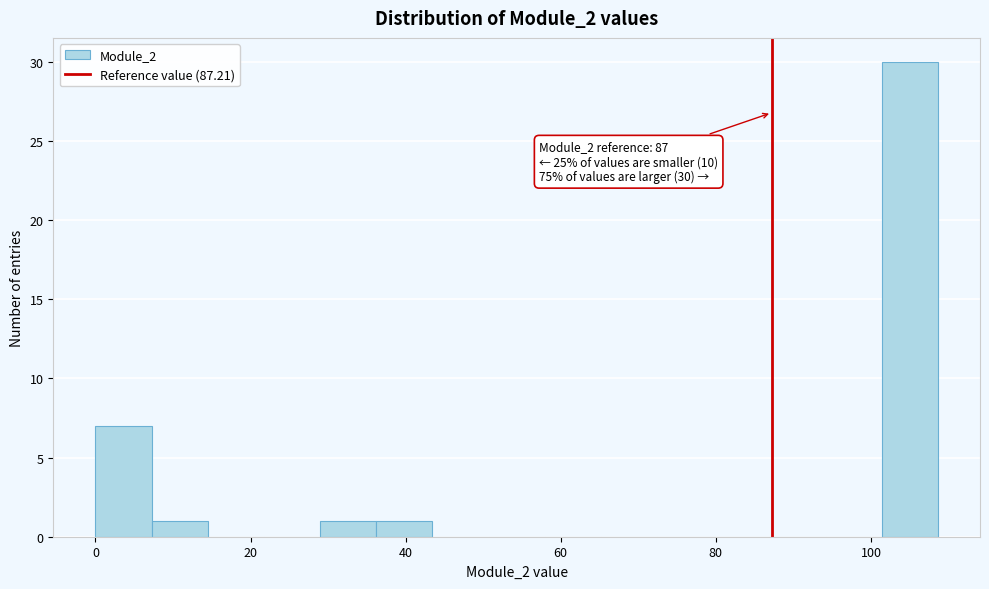

Around what value on the x-axis is the tallest bar? Give the approximate position of its centre, as read against the axis.

106